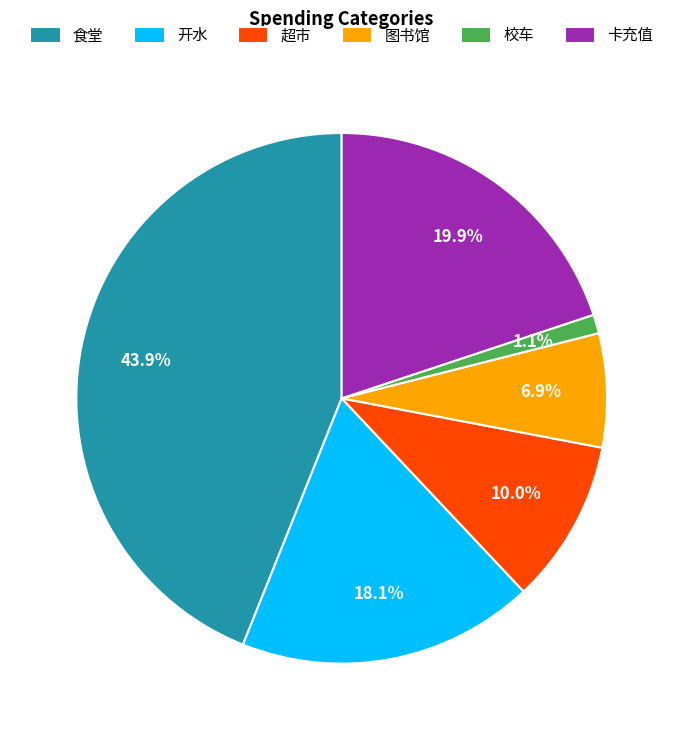

The 超市 slice represents 10% of the pie. True or false?

True